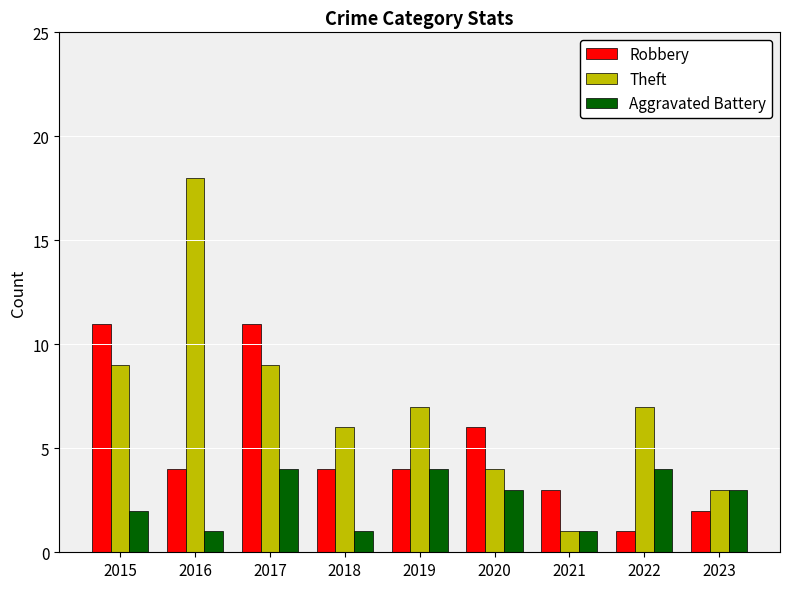

Rank the series by their maximum value, from lowest to highest.

Aggravated Battery, Robbery, Theft